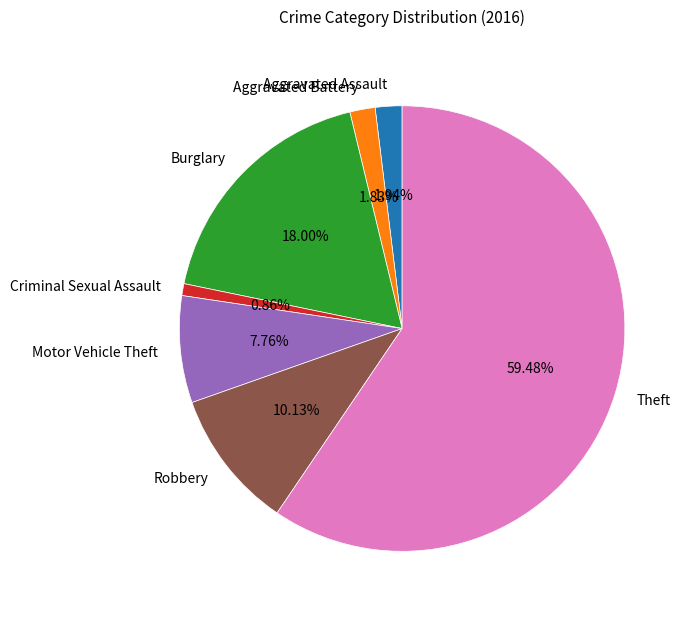

Is it true that Burglary is 4% of the pie?

False